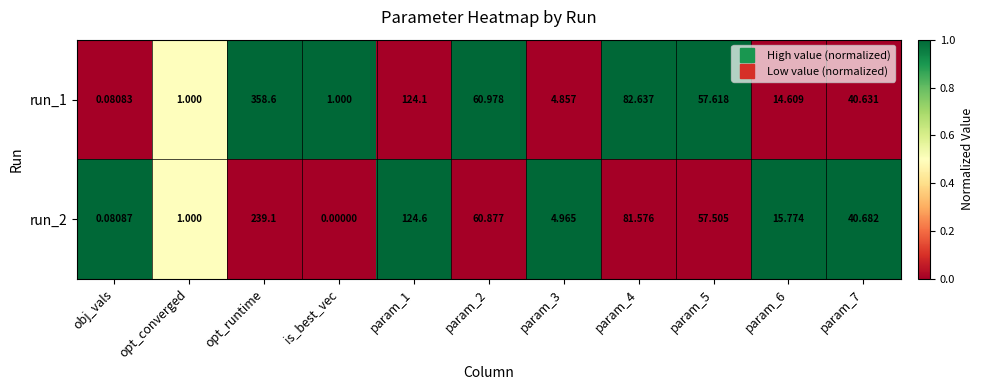

At which label does run_1 first exceed 40?

opt_runtime